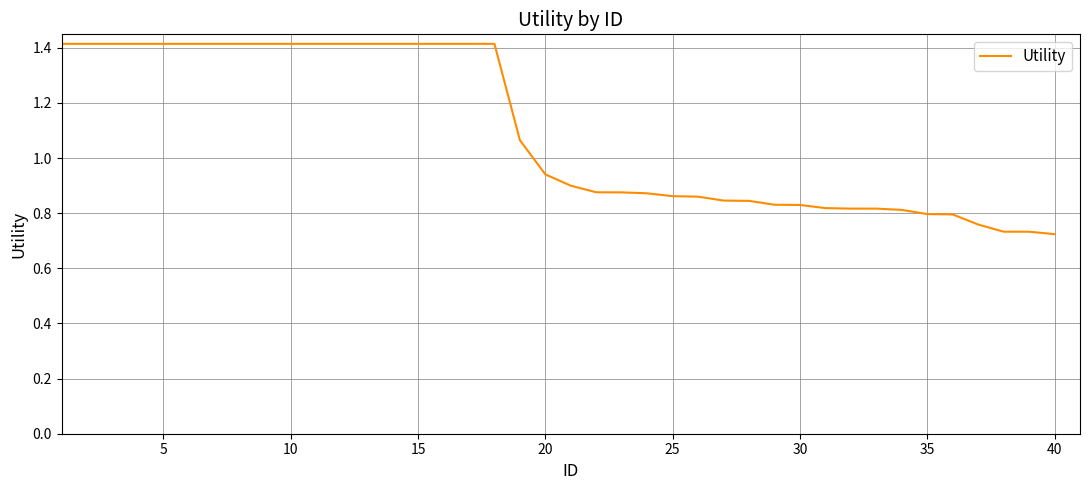

What is the greatest value displayed?

1.4